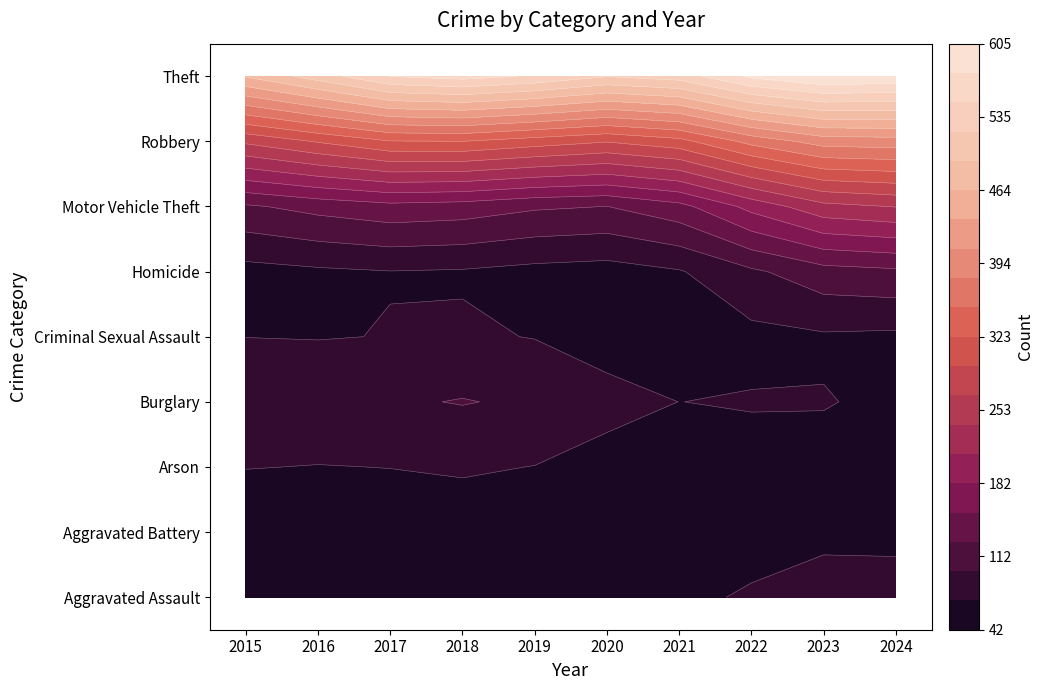

Between 2015 and 2022, which is larger?

2022